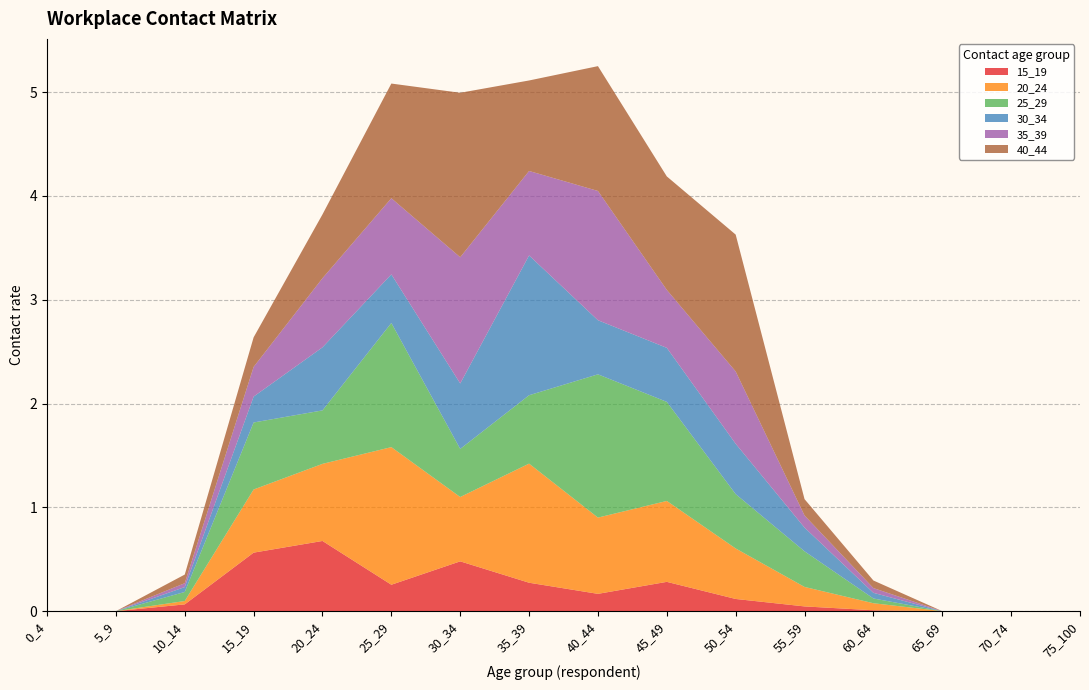

Reading right to left, transcribe all the data shown in this chart.

15_19: 0.0	0.0	0.0	0.0	0.0	0.1	0.3	0.2	0.3	0.5	0.3	0.7	0.6	0.1	0.0	0.0
20_24: 0.0	0.0	0.0	0.1	0.2	0.5	0.8	0.7	1.1	0.6	1.3	0.7	0.6	0.0	0.0	0.0
25_29: 0.0	0.0	0.0	0.0	0.3	0.5	1.0	1.4	0.7	0.5	1.2	0.5	0.6	0.1	0.0	0.0
30_34: 0.0	0.0	0.0	0.1	0.2	0.5	0.5	0.5	1.3	0.6	0.5	0.6	0.2	0.0	0.0	0.0
35_39: 0.0	0.0	0.0	0.0	0.1	0.7	0.6	1.2	0.8	1.2	0.7	0.7	0.3	0.0	0.0	0.0
40_44: 0.0	0.0	0.0	0.1	0.2	1.3	1.1	1.2	0.9	1.6	1.1	0.6	0.3	0.1	0.0	0.0